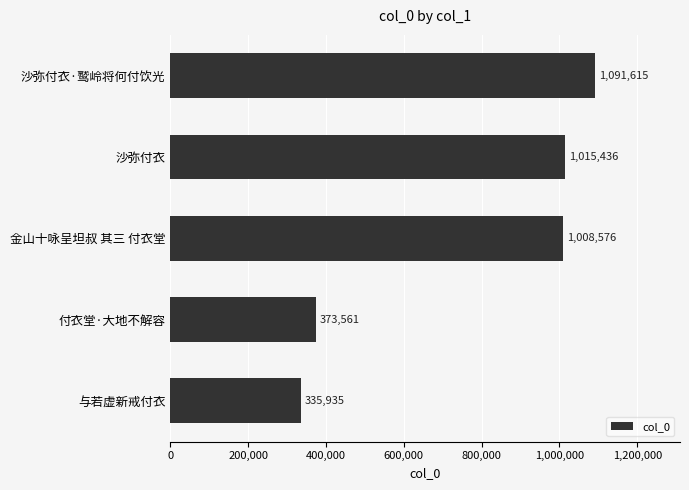

How many data points are less than 1008576?

2